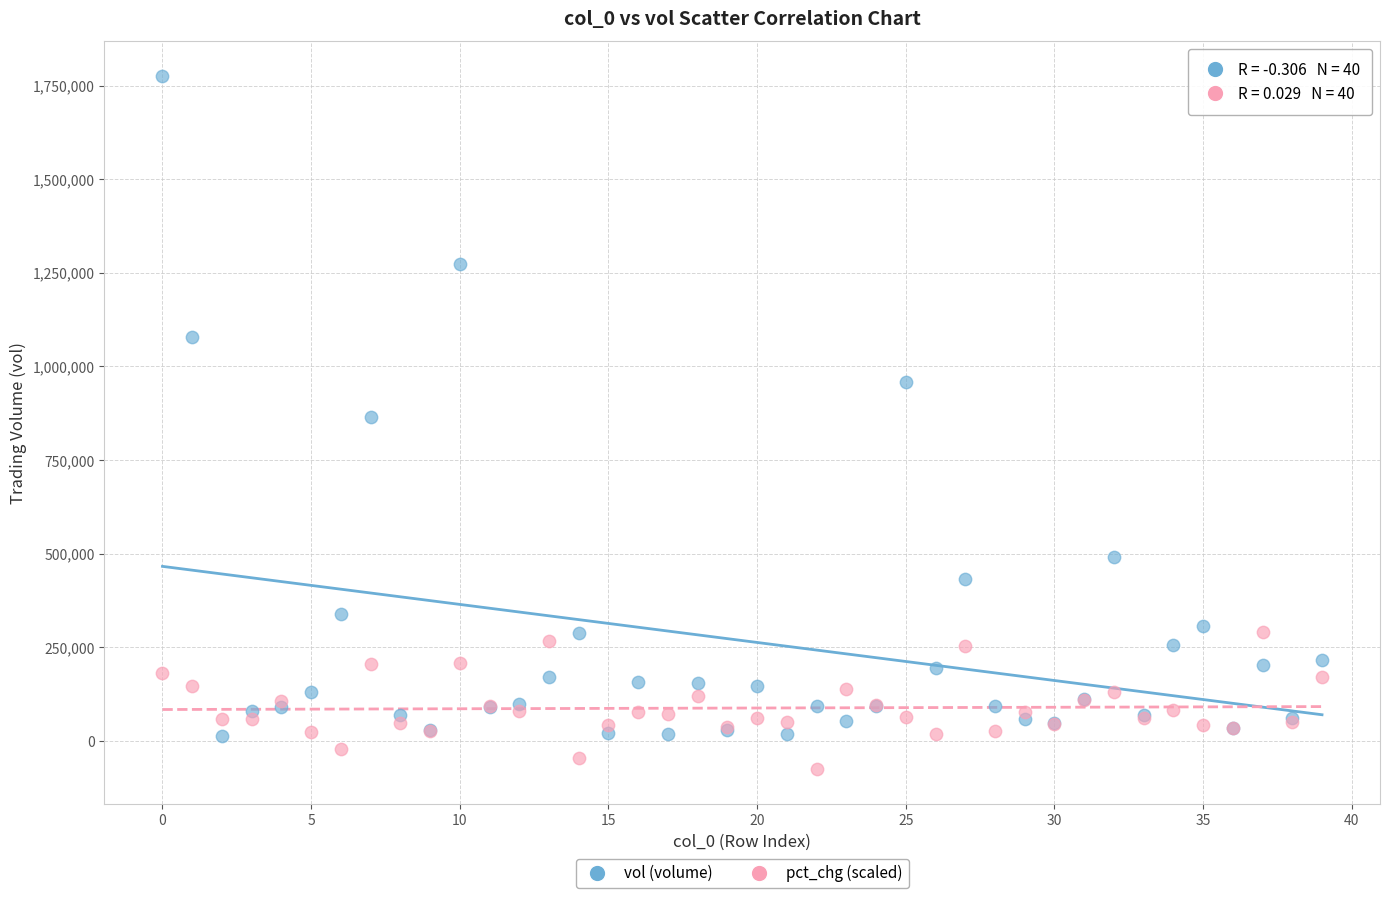

In the vol (volume) series, what Y value is closest to 893941?

864575.4